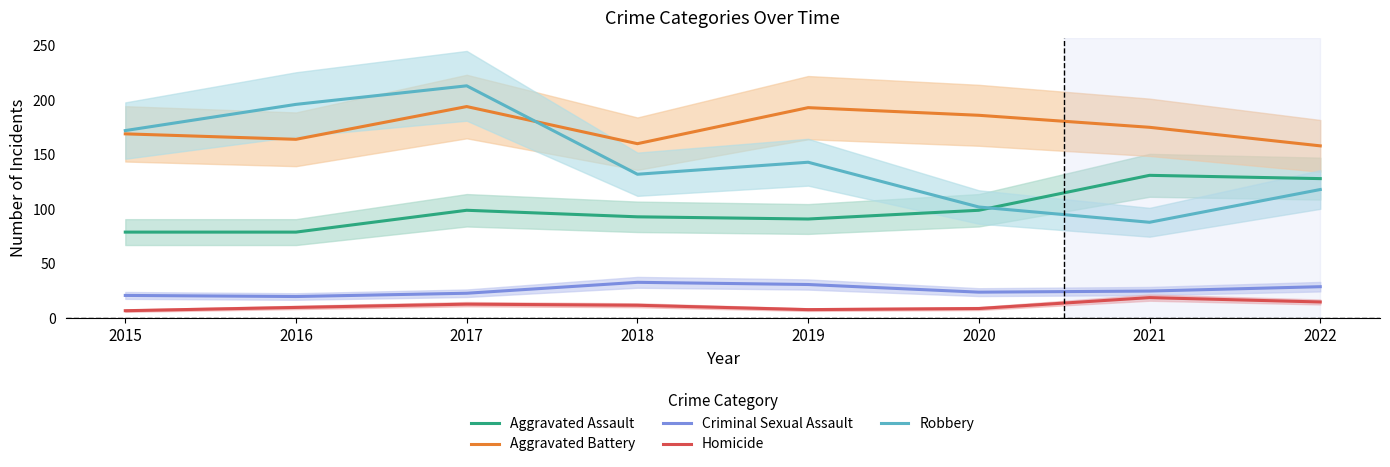

How many interior local peaks does the Homicide series have?

2